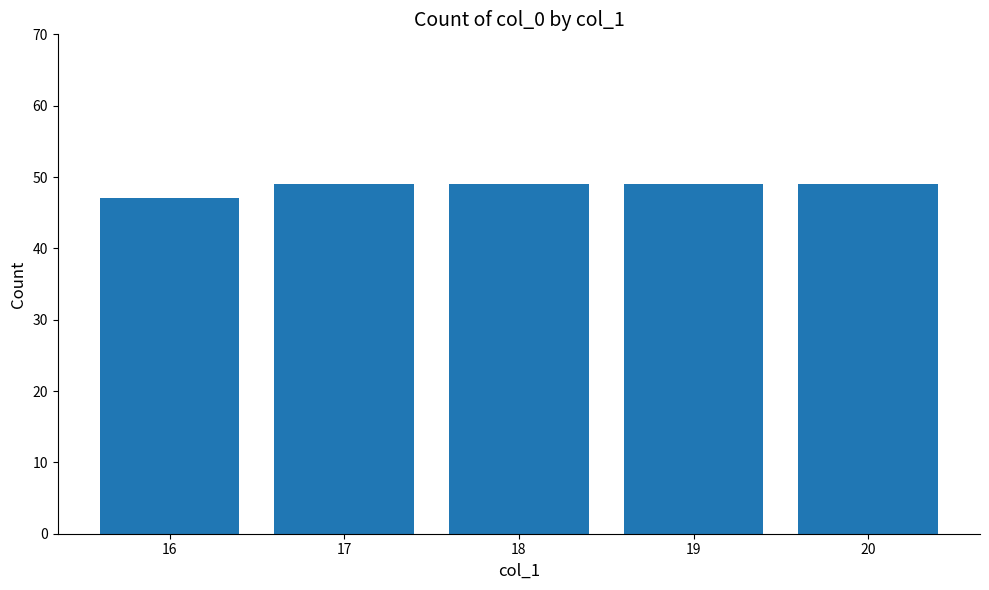

What is the value of the 5th bar from the left?

49